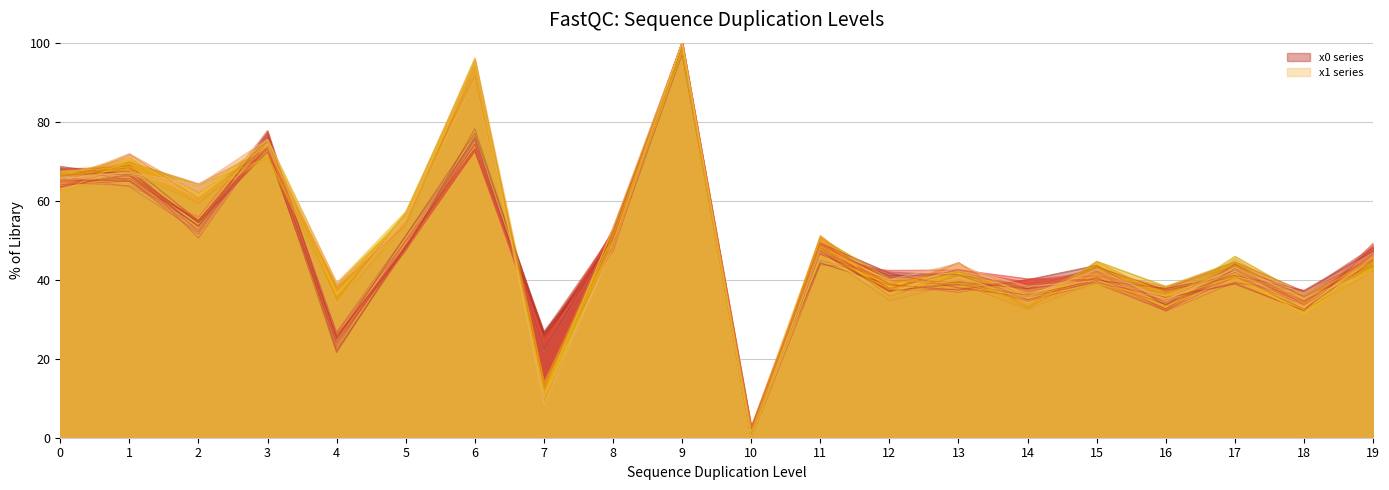

Which series has the widest spread of values?

x0